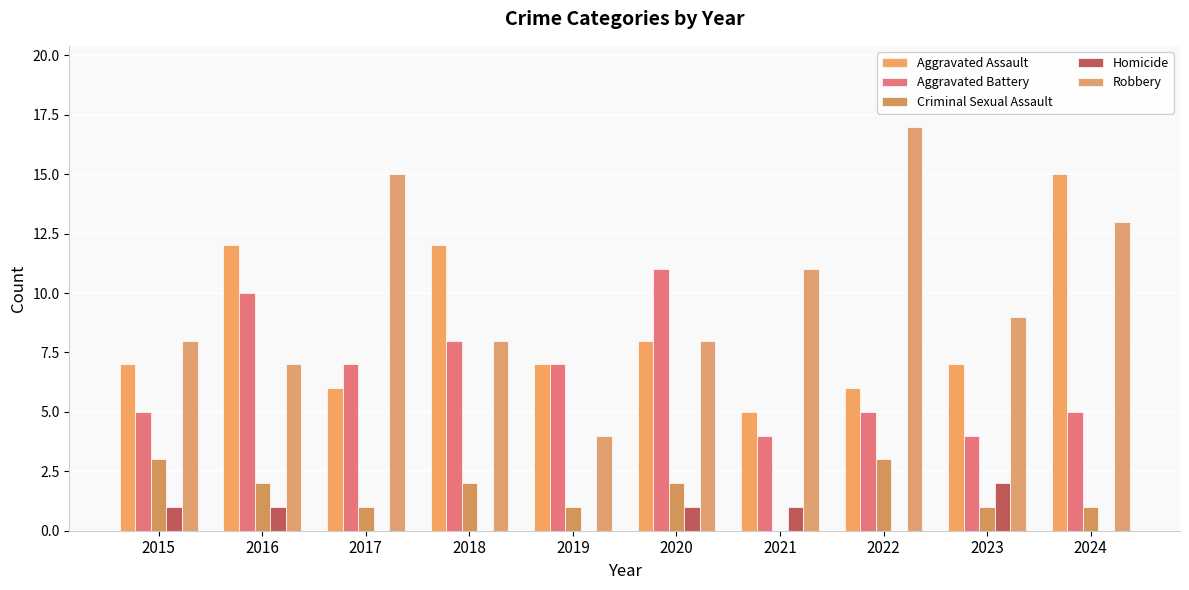

What is the spread (max minus min) of values at 2024?

15